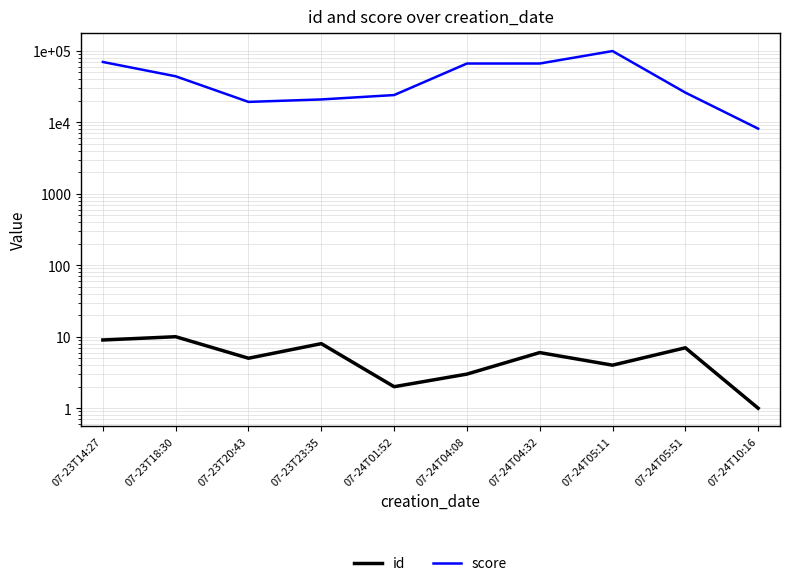

What is the difference between the maximum and second lowest values in the id series?

8